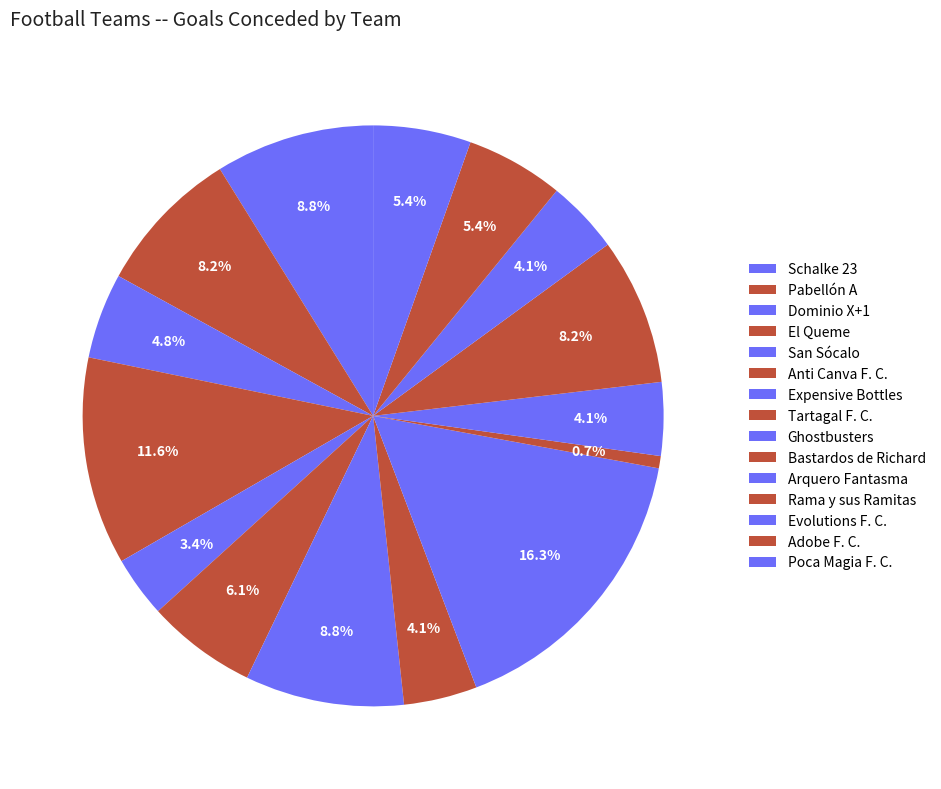

Which slice is the largest?

Ghostbusters